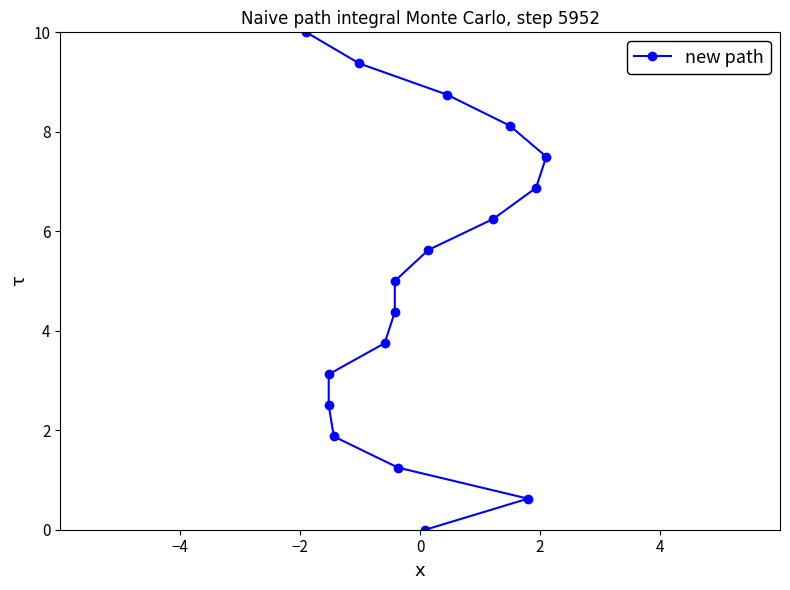

How many lines are shown in the chart?

1